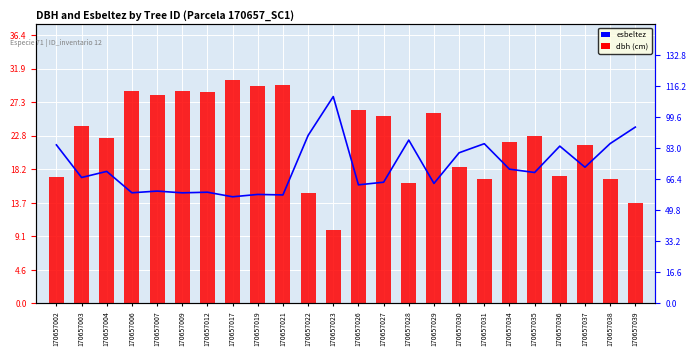

Which category has the highest value in the esbeltez series?

170657023